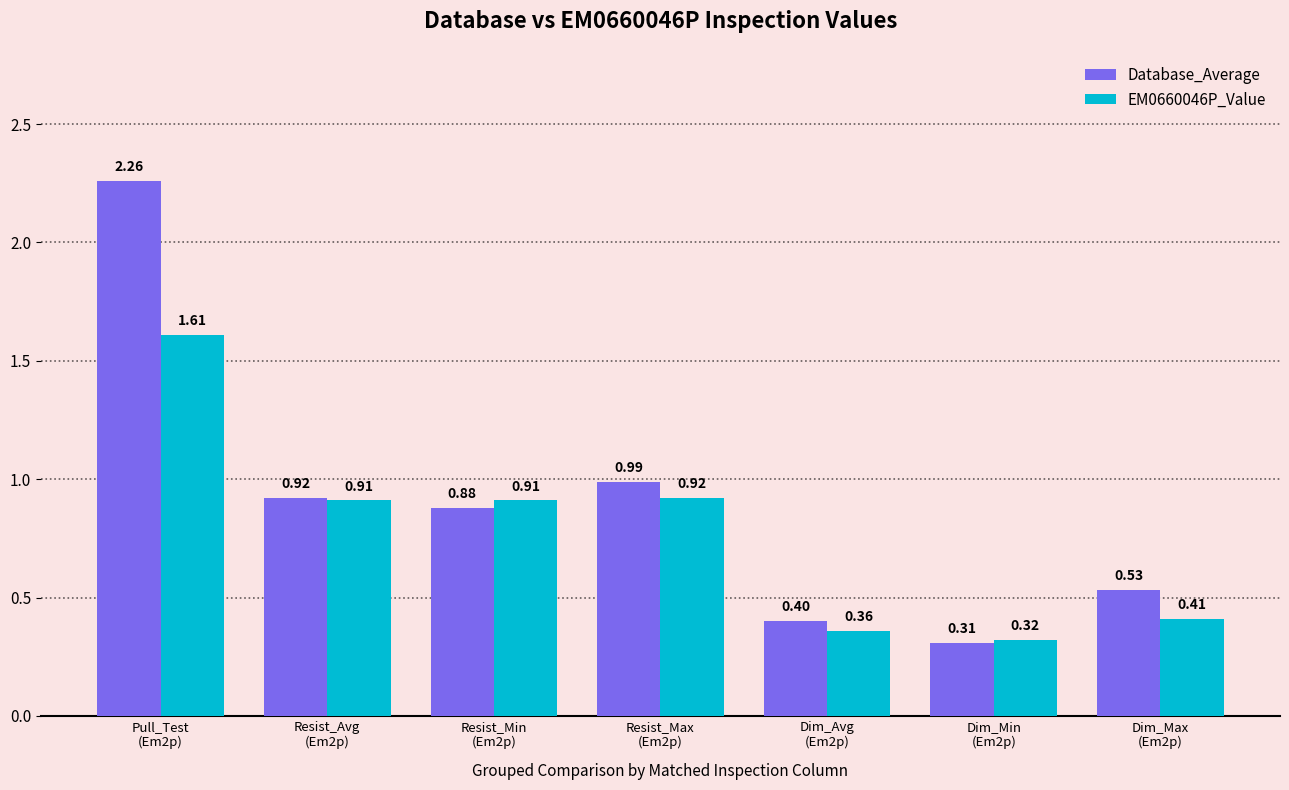

Is it true that Database_Average equals 0.4 at Dim_Avg
(Em2p)?

True